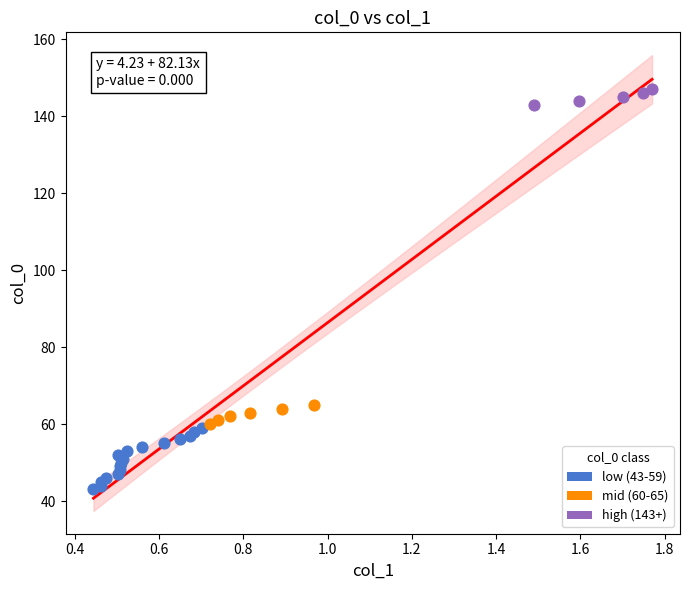

Which series has the largest Y range (max minus min)?

low (43-59)